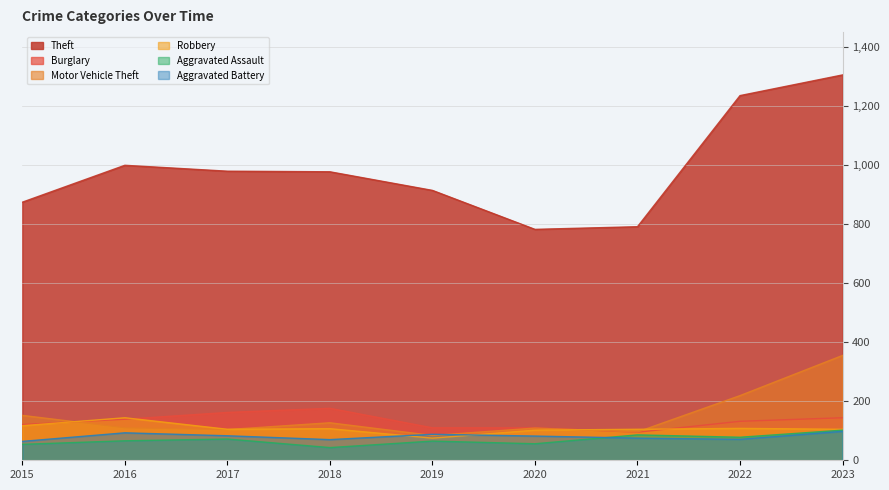

What is the value of the Robbery point at the 5th from the left?

75